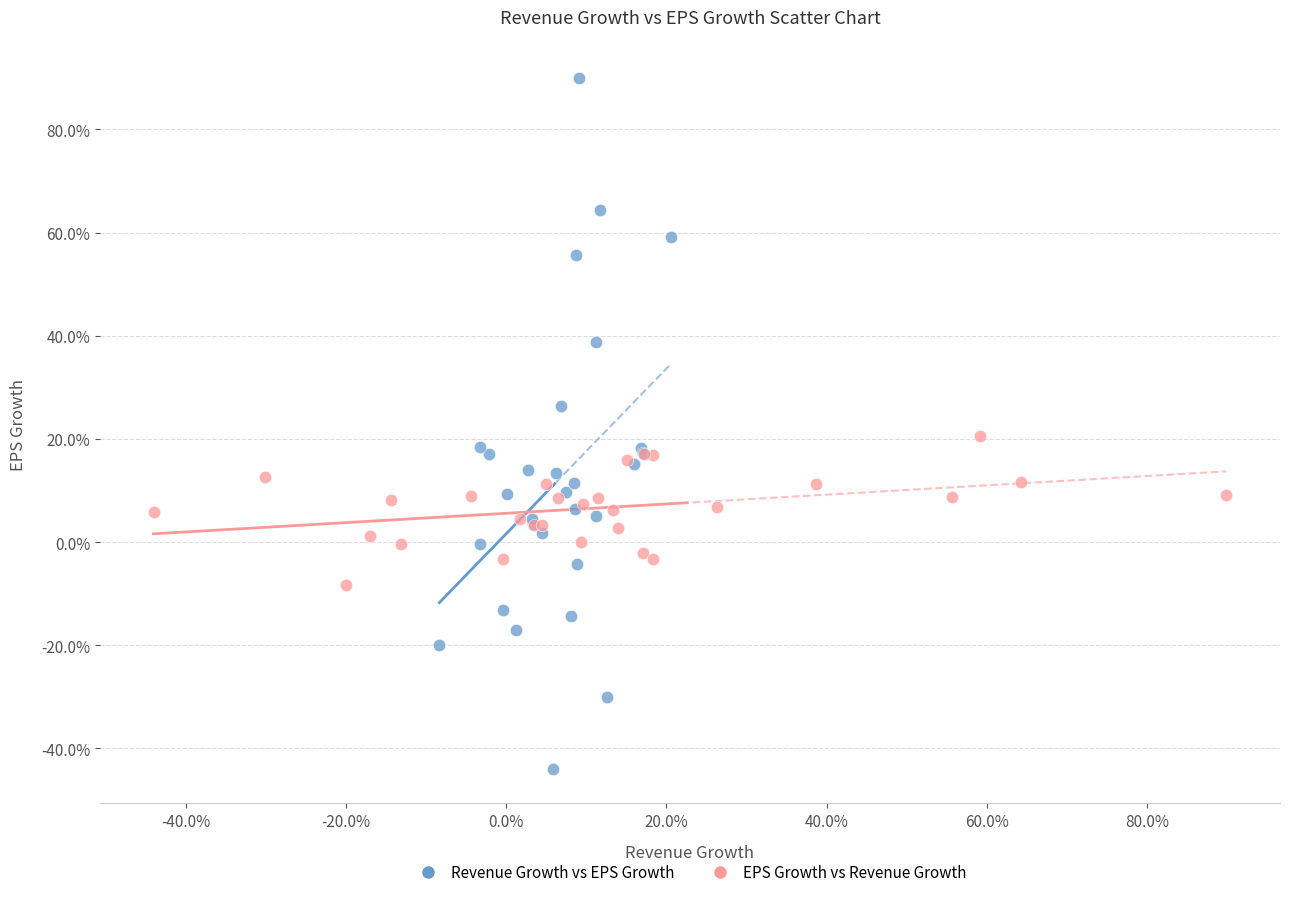

Which series reaches the maximum Y coordinate?

Revenue Growth vs EPS Growth